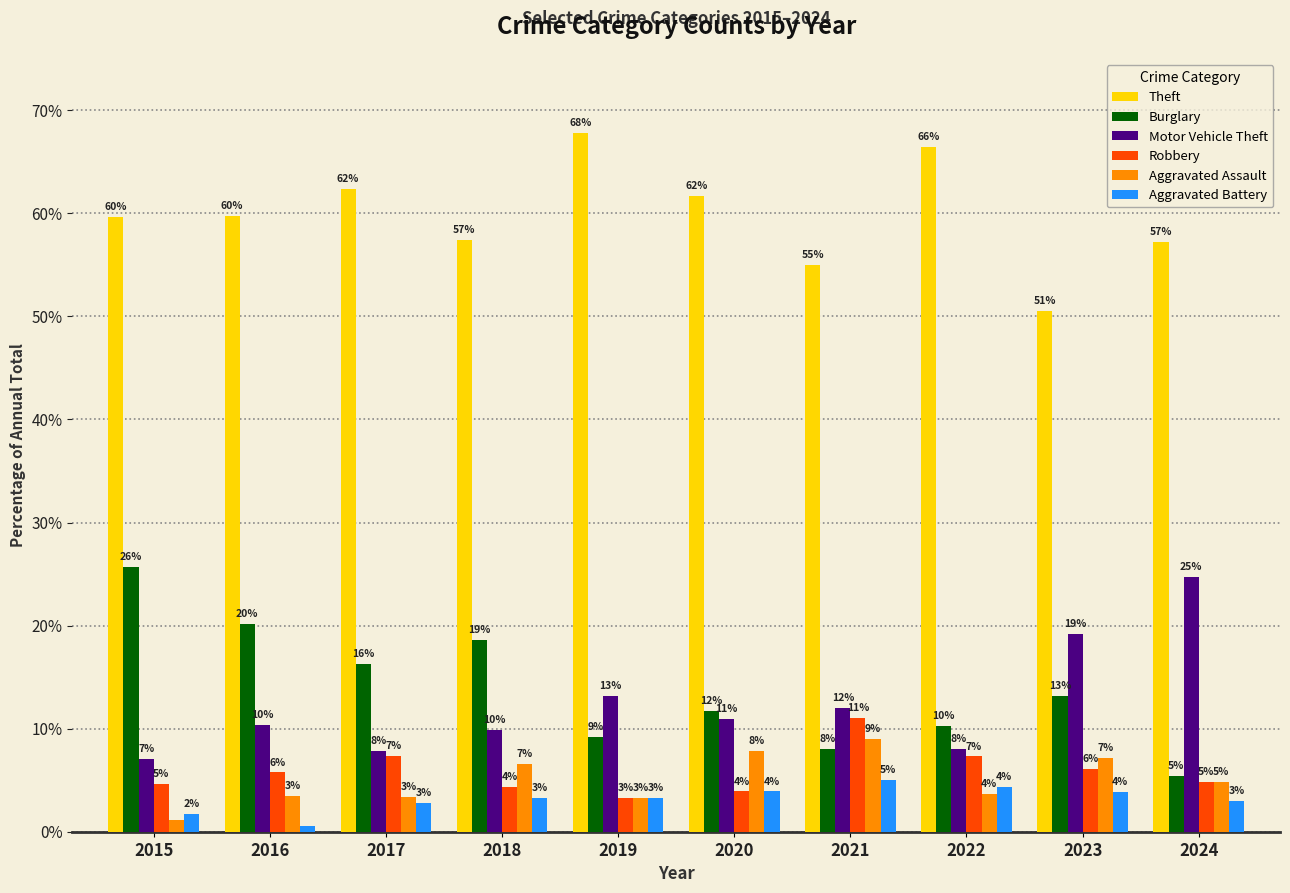

At which label is Aggravated Battery closest to 2?

2015